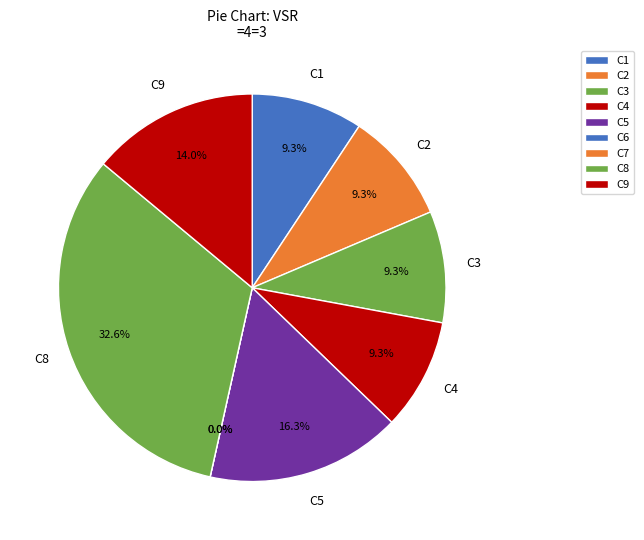

Do C8 and C7 together represent more than half of the pie?

No